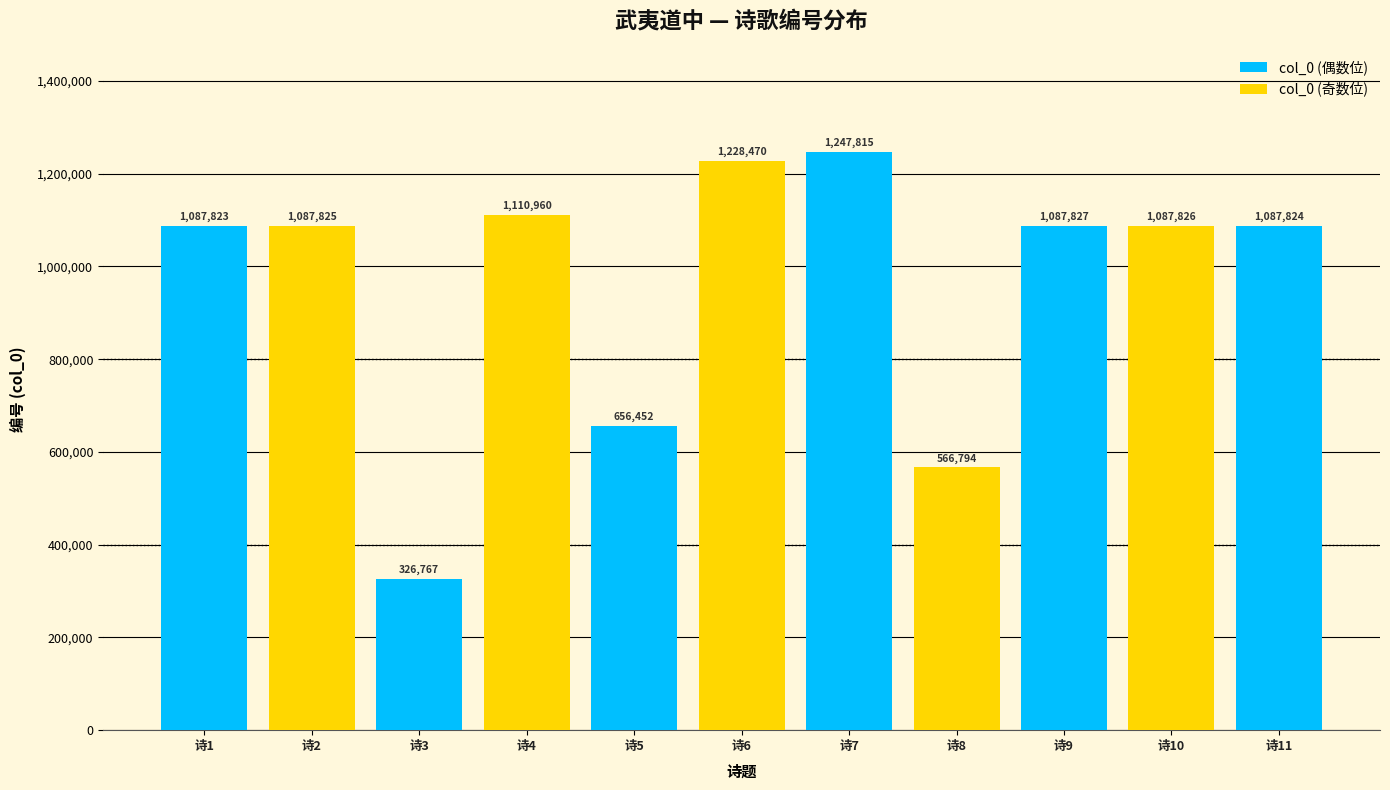

What is the value of the 9th bar from the left?

1087827